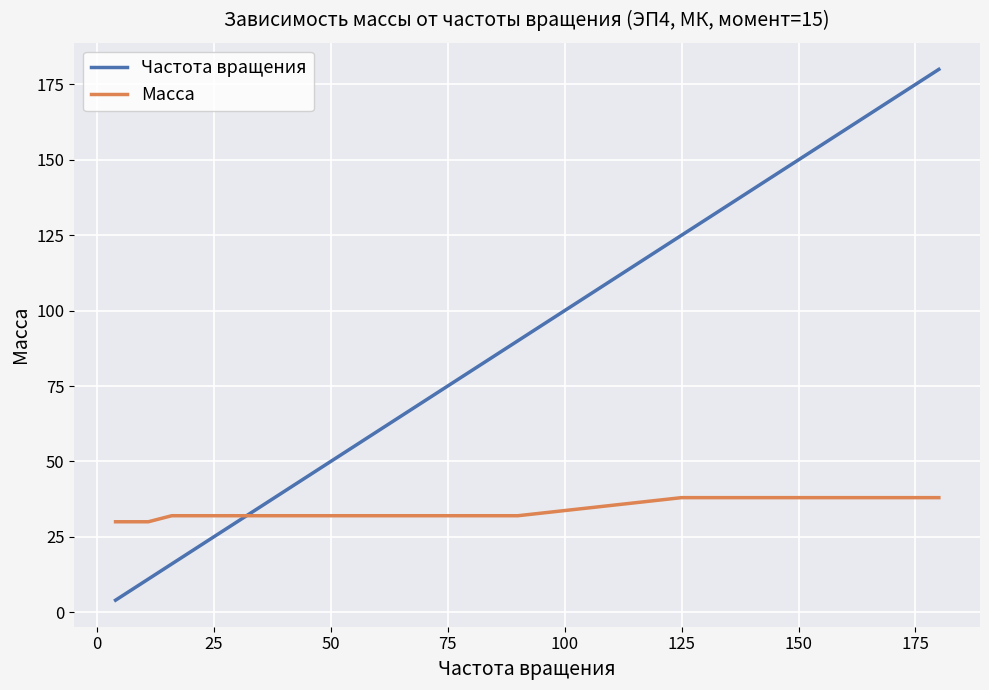

Which series has the widest spread of values?

Частота вращения